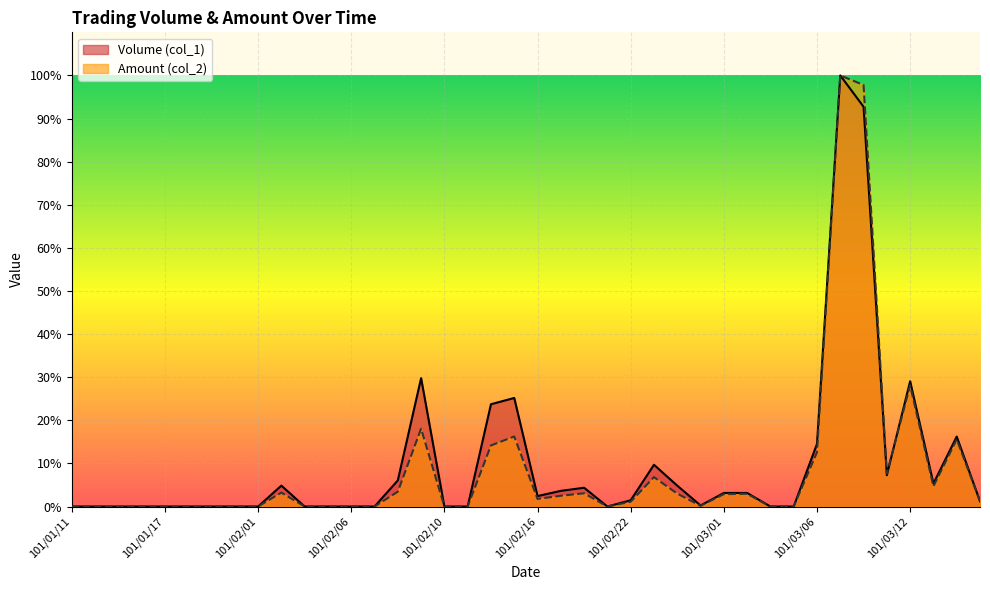

Which category has the lowest value in the Volume (col_1) series?

101/01/11